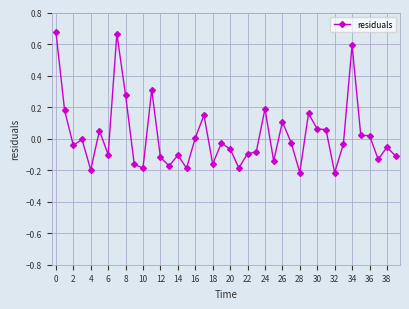

How many lines are shown in the chart?

1